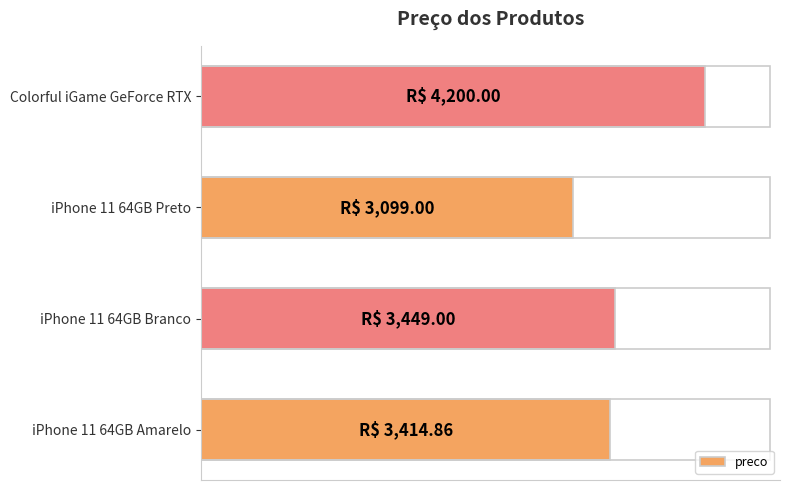

Does the chart contain any negative values?

No